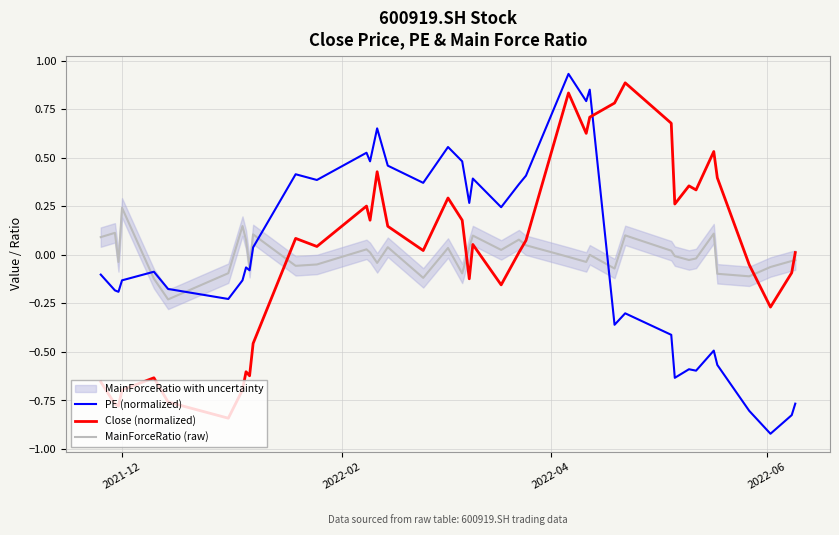

True or false: MainForceRatio (raw) and PE (normalized) cross at least once.

True